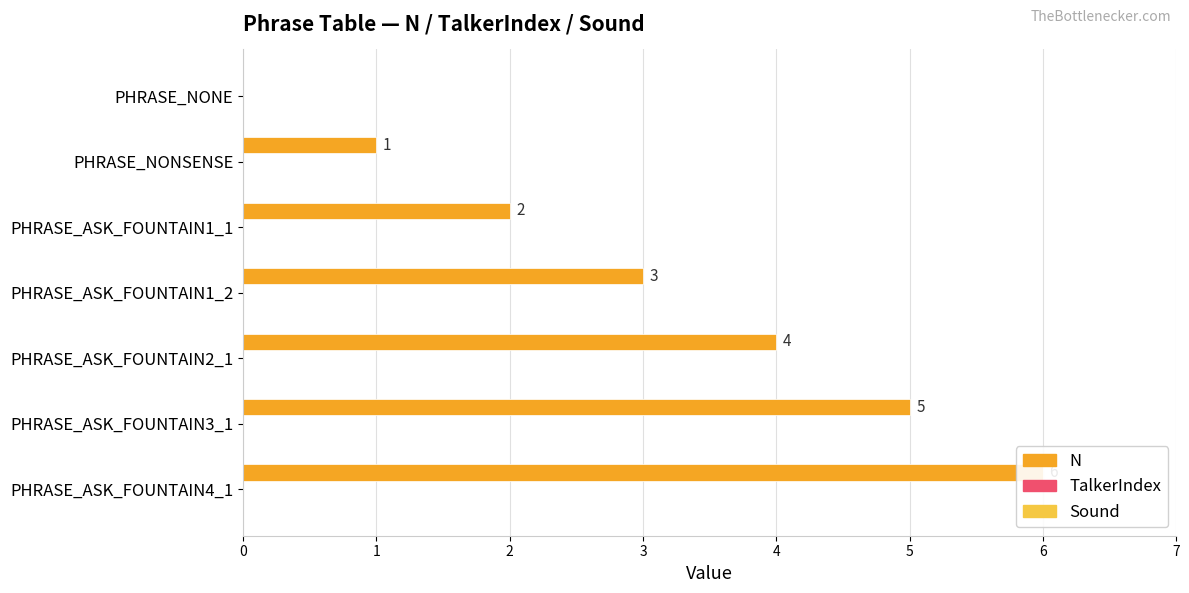

Rank the series by their maximum value, from lowest to highest.

TalkerIndex, Sound, N